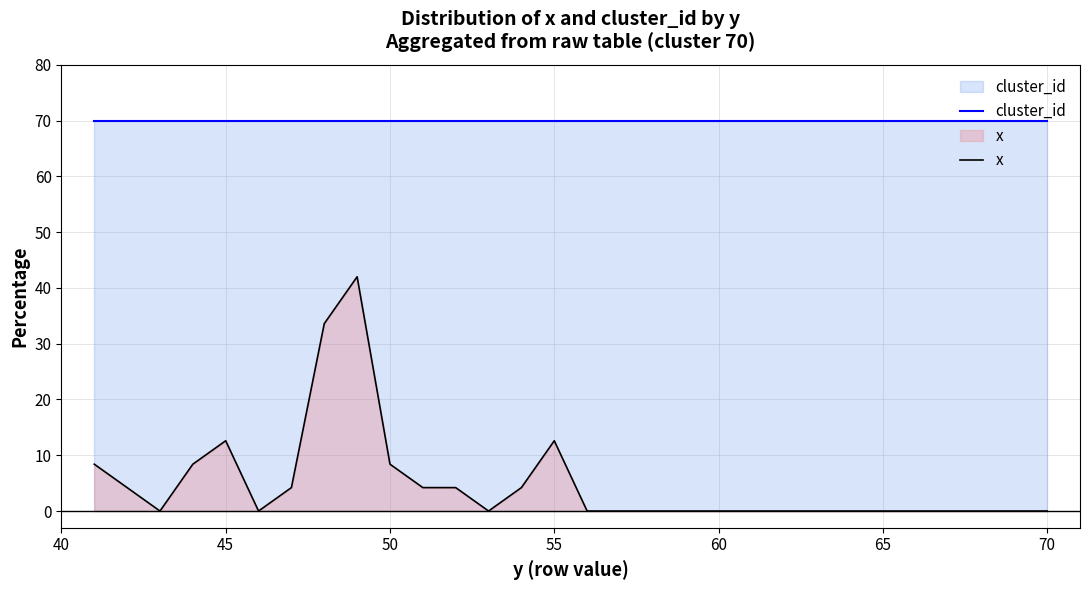

How many distinct data groups are displayed?

2